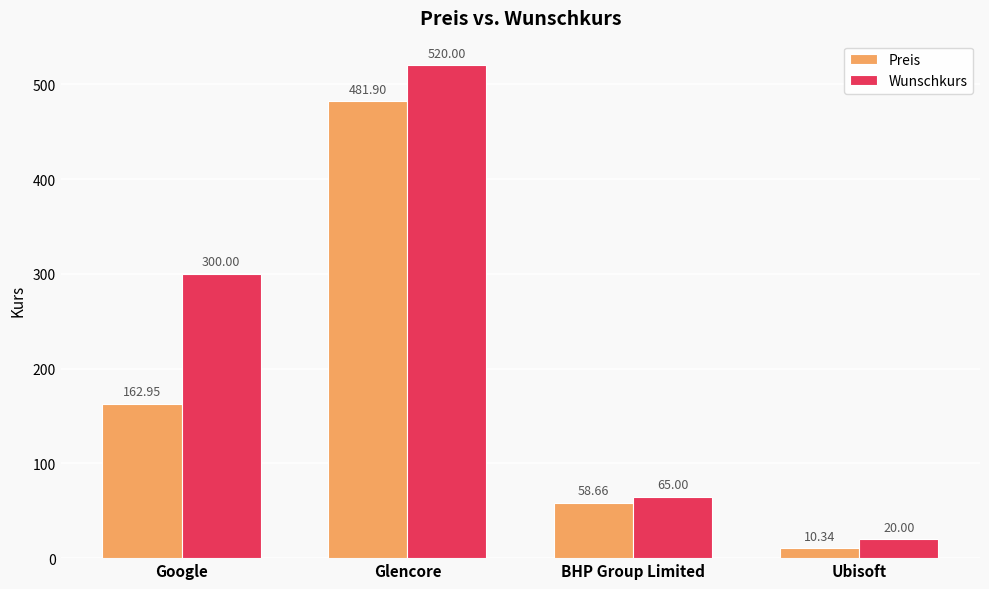

Rank the series by their maximum value, from lowest to highest.

Preis, Wunschkurs